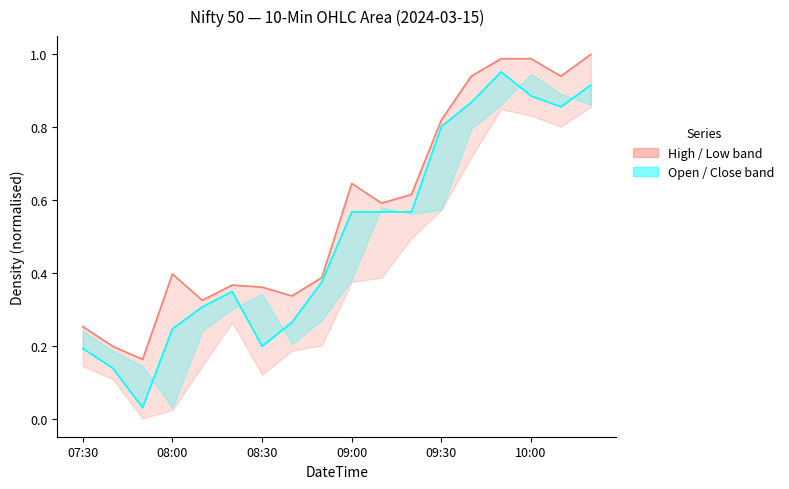

What is the maximum value shown in the chart?

1.0